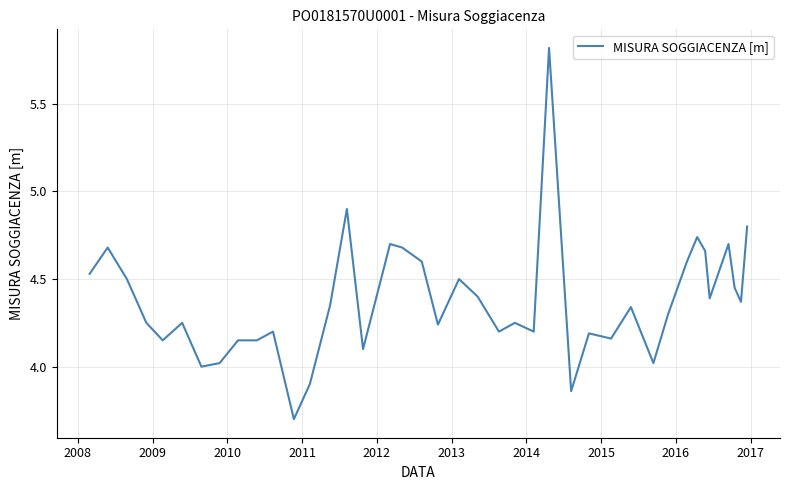

What is the difference between the maximum and minimum values?

2.1